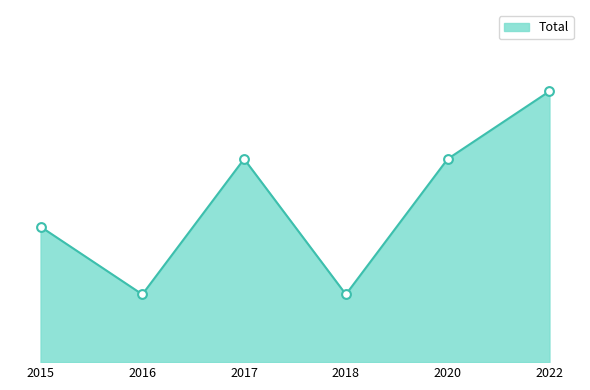

Does the chart have visible grid lines?

No